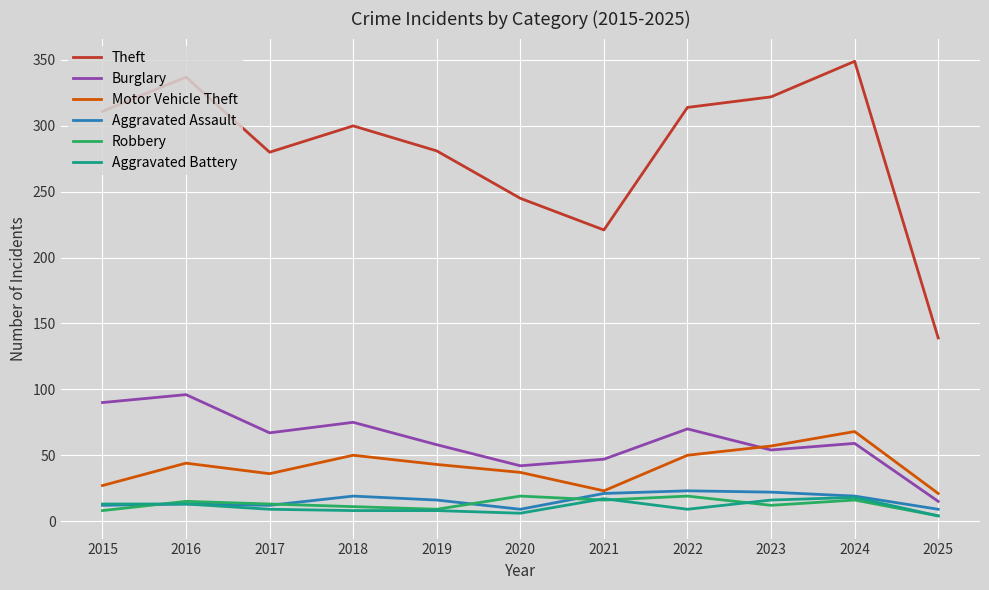

The value of Motor Vehicle Theft at 2016 is 44. True or false?

True